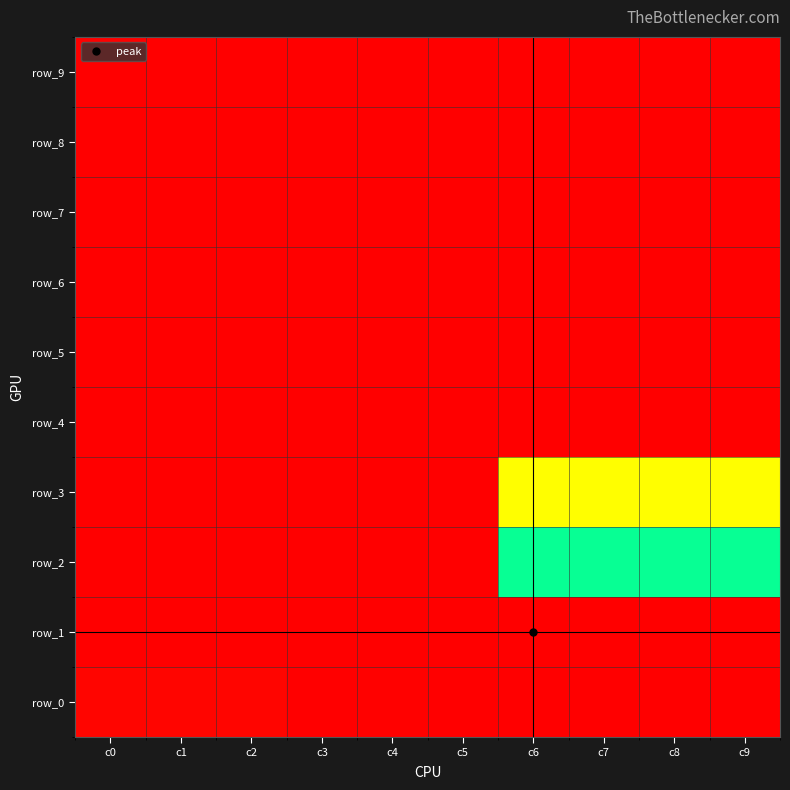

Reading left to right, what are all the values shown in this chart?

row_0: c0=0.0	c1=0.0	c2=0.0	c3=0.0	c4=0.0	c5=0.0	c6=0.0	c7=0.0	c8=0.0	c9=0.0
row_1: c0=0.0	c1=0.0	c2=0.0	c3=0.0	c4=0.0	c5=0.0	c6=1.0	c7=1.0	c8=1.0	c9=1.0
row_2: c0=0.0	c1=0.0	c2=0.0	c3=0.0	c4=0.0	c5=0.0	c6=0.5	c7=0.5	c8=0.5	c9=0.5
row_3: c0=0.0	c1=0.0	c2=0.0	c3=0.0	c4=0.0	c5=0.0	c6=0.7	c7=0.7	c8=0.7	c9=0.7
row_4: c0=0.0	c1=0.0	c2=0.0	c3=0.0	c4=0.0	c5=0.0	c6=0.0	c7=0.0	c8=0.0	c9=0.0
row_5: c0=0.0	c1=0.0	c2=0.0	c3=0.0	c4=0.0	c5=0.0	c6=0.0	c7=0.0	c8=0.0	c9=0.0
row_6: c0=0.0	c1=0.0	c2=0.0	c3=0.0	c4=0.0	c5=0.0	c6=0.0	c7=0.0	c8=0.0	c9=0.0
row_7: c0=0.0	c1=0.0	c2=0.0	c3=0.0	c4=0.0	c5=0.0	c6=0.0	c7=0.0	c8=0.0	c9=0.0
row_8: c0=0.0	c1=0.0	c2=0.0	c3=0.0	c4=0.0	c5=0.0	c6=0.0	c7=0.0	c8=0.0	c9=0.0
row_9: c0=0.0	c1=0.0	c2=0.0	c3=0.0	c4=0.0	c5=0.0	c6=0.0	c7=0.0	c8=0.0	c9=0.0